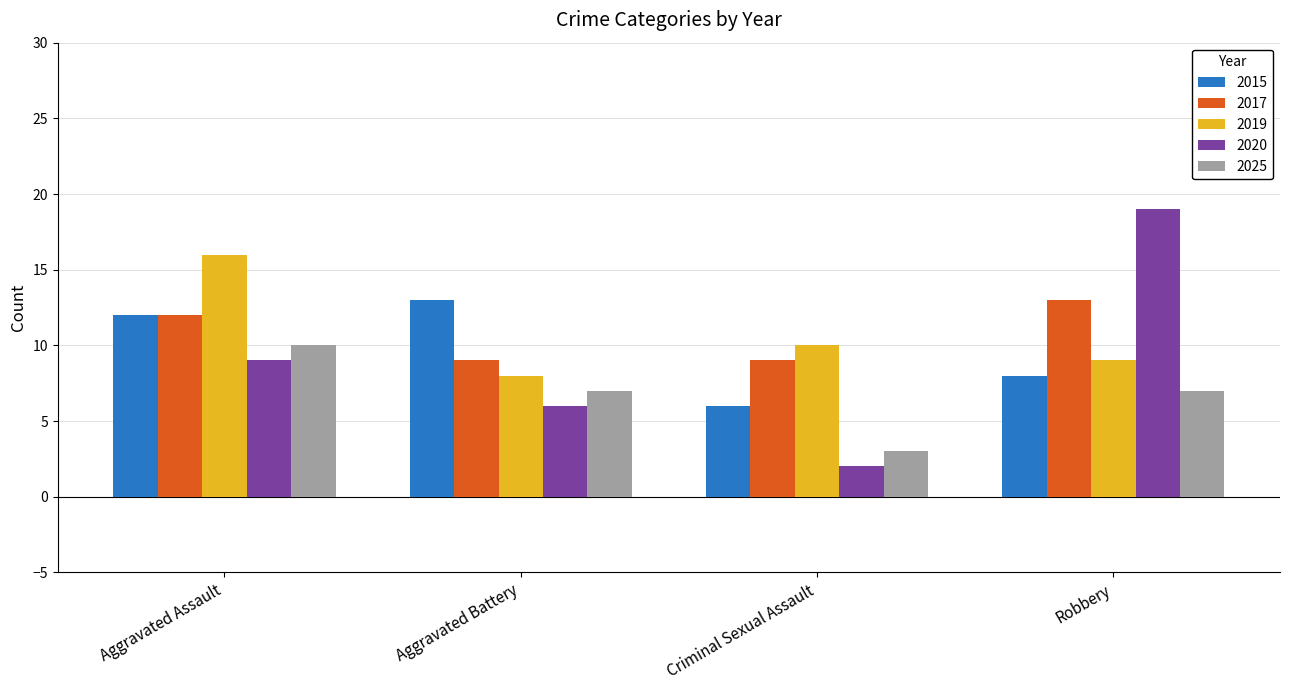

Reading left to right, what are all the values shown in this chart?

2015: Aggravated Assault=12	Aggravated Battery=13	Criminal Sexual Assault=6	Robbery=8
2017: Aggravated Assault=12	Aggravated Battery=9	Criminal Sexual Assault=9	Robbery=13
2019: Aggravated Assault=16	Aggravated Battery=8	Criminal Sexual Assault=10	Robbery=9
2020: Aggravated Assault=9	Aggravated Battery=6	Criminal Sexual Assault=2	Robbery=19
2025: Aggravated Assault=10	Aggravated Battery=7	Criminal Sexual Assault=3	Robbery=7